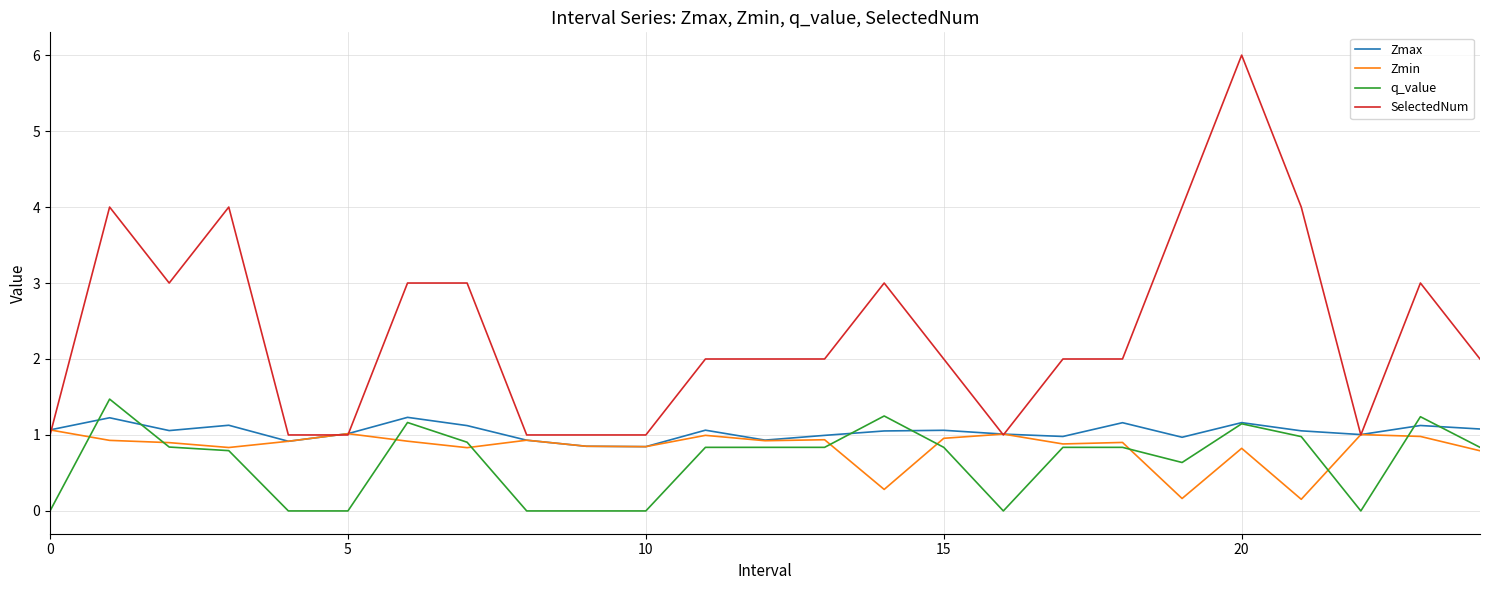

Does the chart have visible grid lines?

Yes